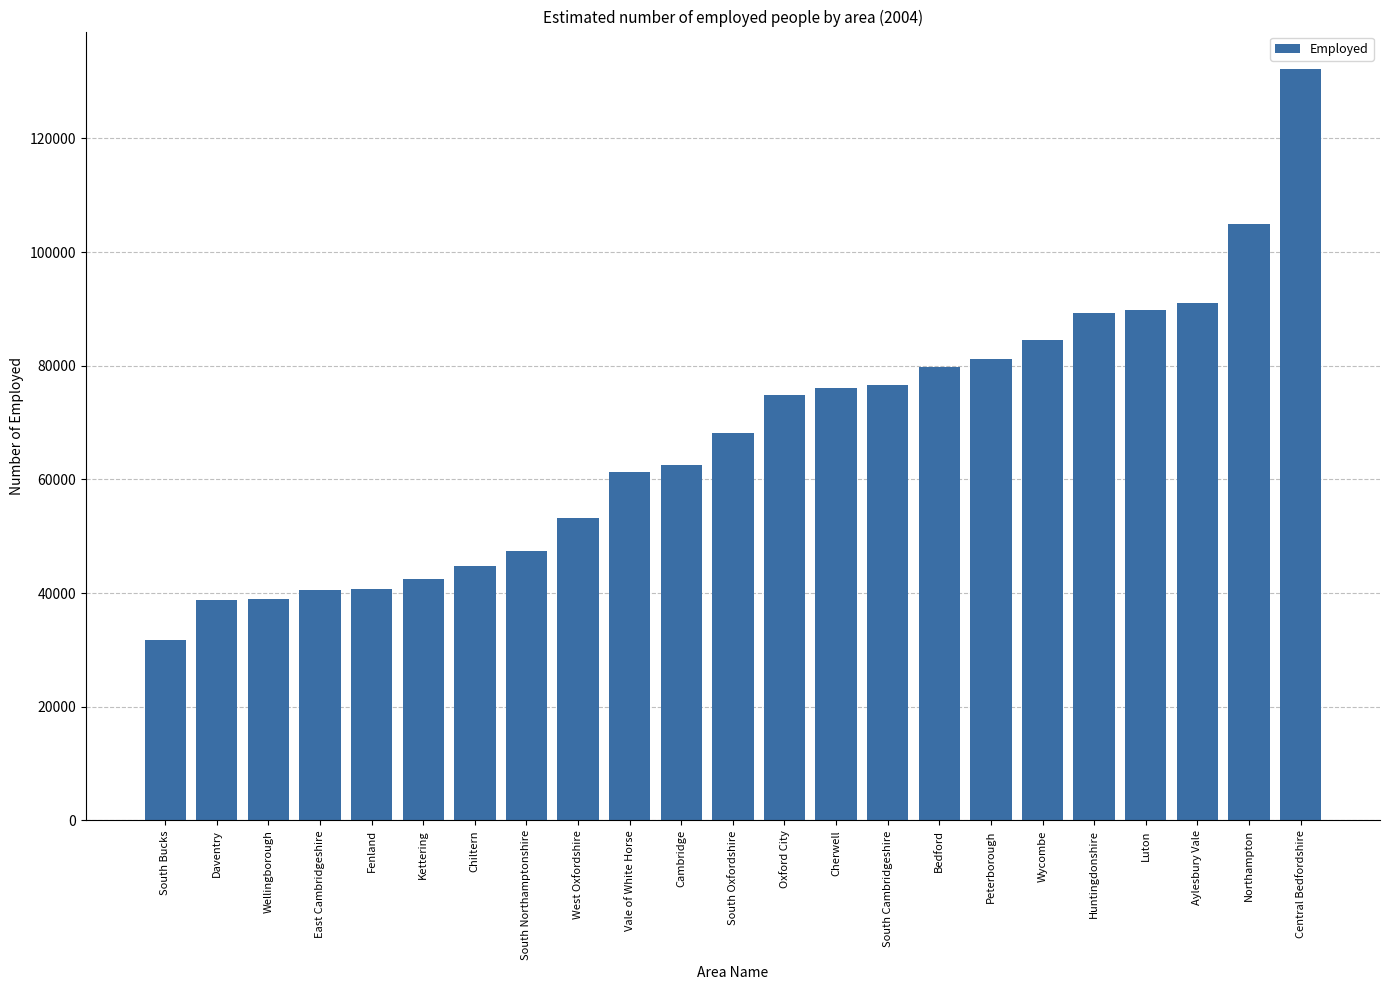

What is the ratio of the value at Chiltern to the value at Central Bedfordshire?

0.3